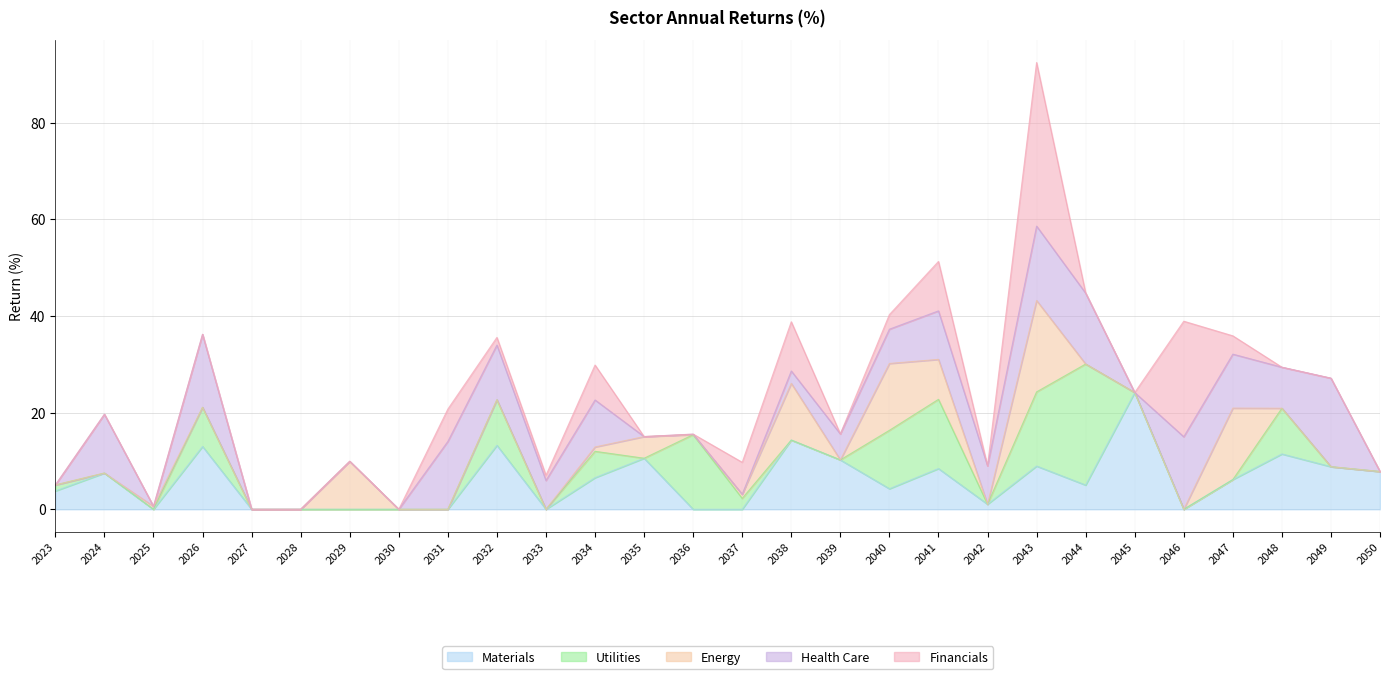

Reading right to left, what are all the values shown in this chart?

Materials: 2050=7.8	2049=8.8	2048=11.4	2047=6.1	2046=-3.5	2045=24.2	2044=5.0	2043=8.9	2042=1.0	2041=8.4	2040=4.3	2039=10.2	2038=14.3	2037=-3.9	2036=-3.3	2035=10.6	2034=6.5	2033=-6.0	2032=13.2	2031=-7.6	2030=-5.3	2029=-22.1	2028=-9.2	2027=-15.0	2026=13.0	2025=-11.6	2024=7.5	2023=3.8
Utilities: 2050=-1.8	2049=-5.3	2048=9.5	2047=-17.5	2046=-21.8	2045=-14.8	2044=25.0	2043=15.4	2042=-10.5	2041=14.3	2040=12.1	2039=-21.7	2038=-2.7	2037=2.3	2036=15.4	2035=-31.4	2034=5.5	2033=-3.6	2032=9.4	2031=-0.2	2030=-25.6	2029=-16.8	2028=-25.4	2027=-3.4	2026=8.1	2025=-1.7	2024=-17.8	2023=1.2
Energy: 2050=-5.9	2049=-6.0	2048=-19.3	2047=14.8	2046=-14.5	2045=-14.1	2044=-10.4	2043=18.9	2042=-1.3	2041=8.3	2040=13.8	2039=-4.6	2038=11.7	2037=0.9	2036=-2.0	2035=4.5	2034=0.9	2033=-2.4	2032=-1.4	2031=-3.0	2030=-7.8	2029=9.9	2028=-5.0	2027=-0.6	2026=-2.8	2025=0.6	2024=-33.2	2023=-1.8
Health Care: 2050=-5.2	2049=18.3	2048=8.5	2047=11.2	2046=15.0	2045=-5.4	2044=14.7	2043=15.4	2042=7.9	2041=10.0	2040=7.1	2039=5.4	2038=2.6	2037=-7.3	2036=0.1	2035=-11.4	2034=9.7	2033=6.0	2032=11.3	2031=14.0	2030=-14.0	2029=-21.4	2028=-2.1	2027=-13.8	2026=15.1	2025=-1.3	2024=12.2	2023=-14.6
Financials: 2050=-13.1	2049=-1.1	2048=-4.0	2047=3.8	2046=23.9	2045=-7.9	2044=0.0	2043=33.9	2042=-17.7	2041=10.2	2040=3.0	2039=-9.5	2038=10.2	2037=6.6	2036=0.0	2035=-21.4	2034=7.2	2033=1.1	2032=1.6	2031=6.7	2030=-24.1	2029=-27.4	2028=-2.0	2027=-13.4	2026=-7.8	2025=-16.4	2024=-11.6	2023=-15.6